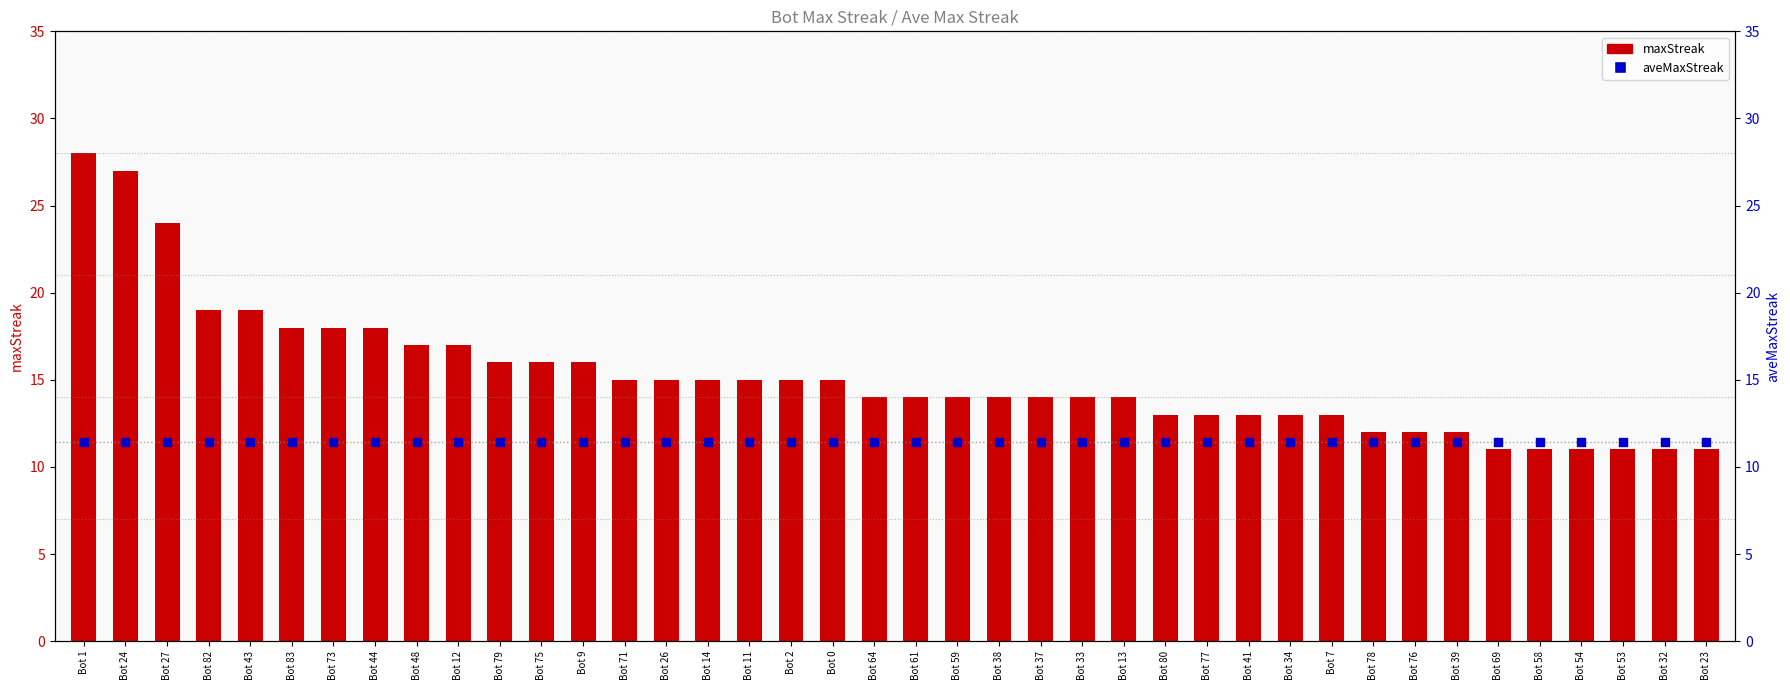

Which series contains the highest Y value?

maxStreak